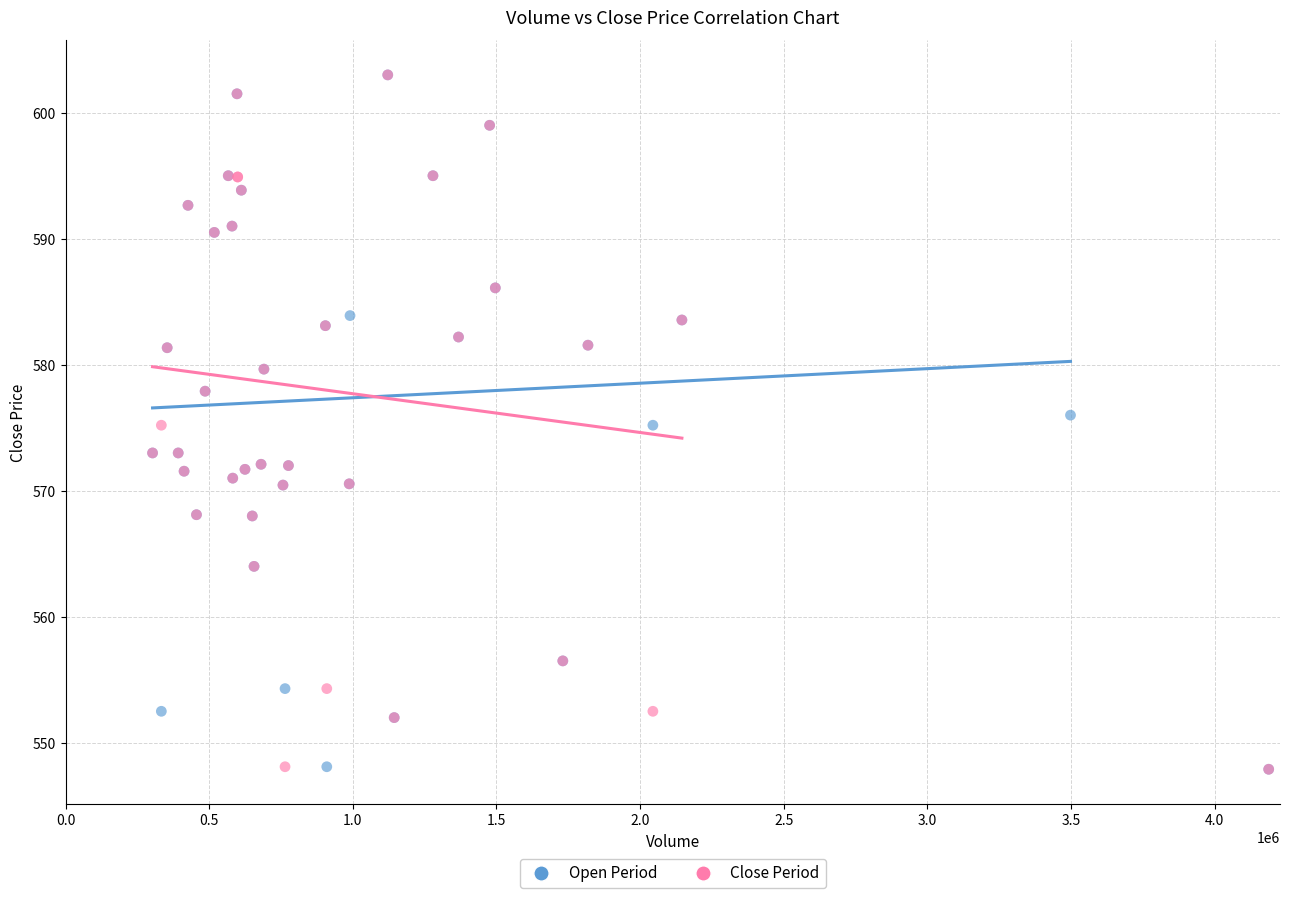

What are all the series names shown in the legend?

Open Period, Close Period